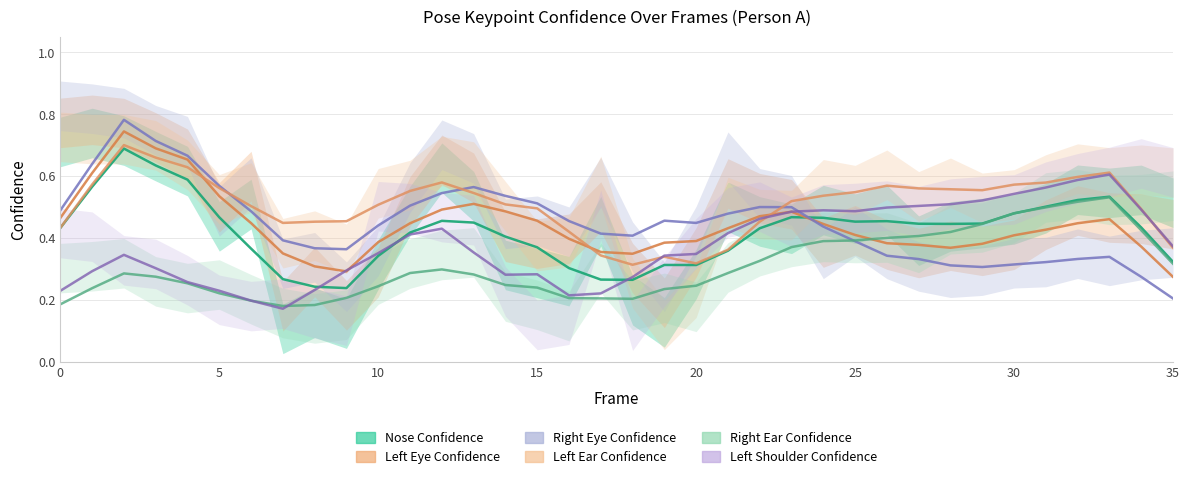

Which has a higher value, 25 or 29?

25